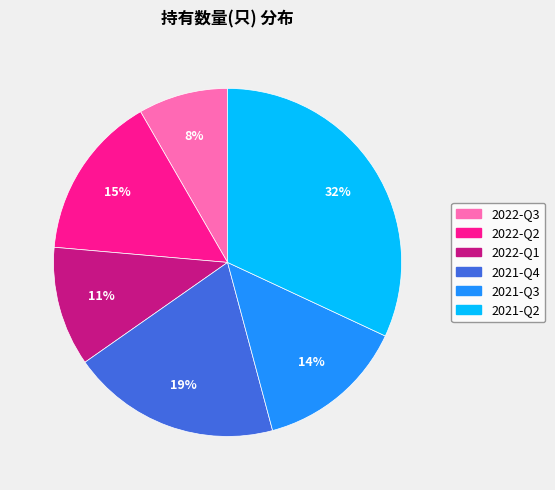

What is the largest slice in the pie chart?

2021-Q2